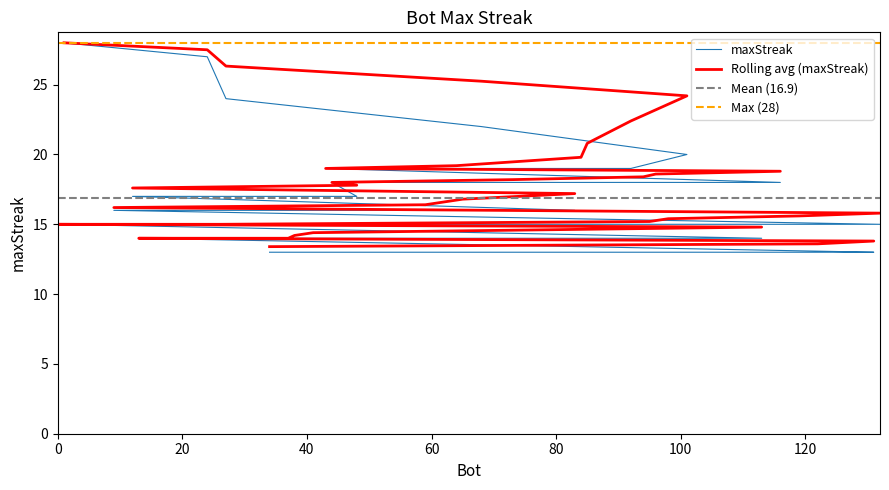

How many values are below 16?

19